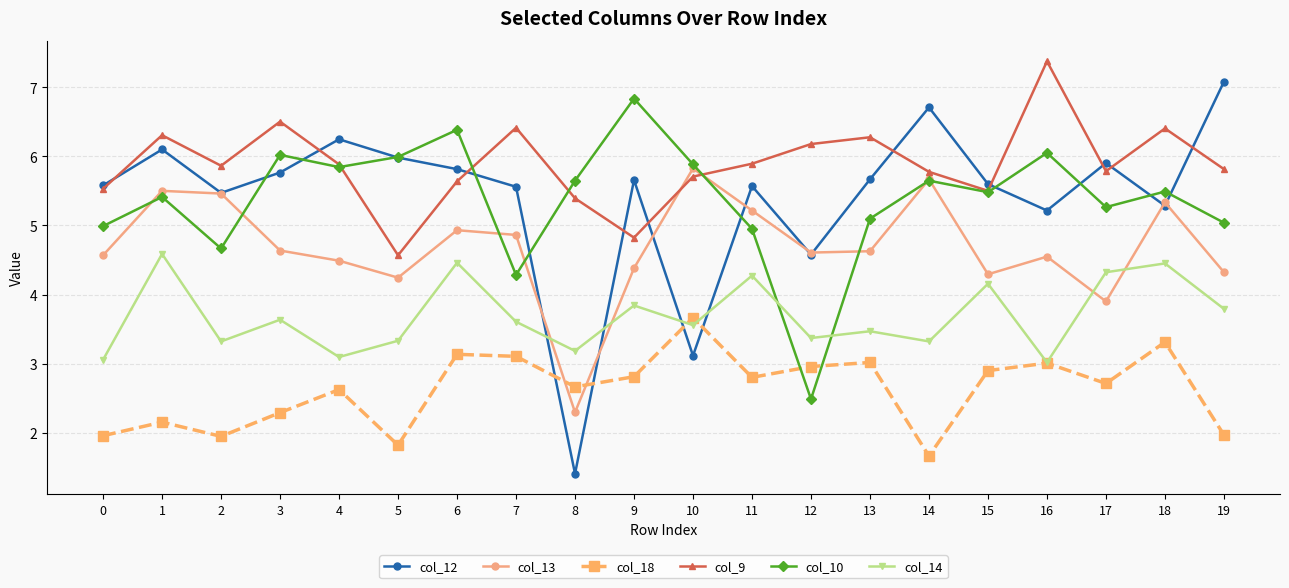

What are all the series names shown in the legend?

col_12, col_13, col_18, col_9, col_10, col_14